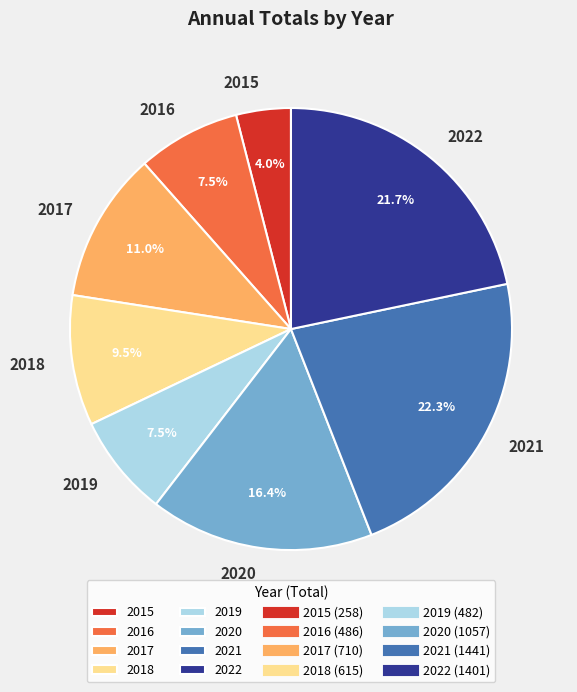

Which slice is the largest?

2021